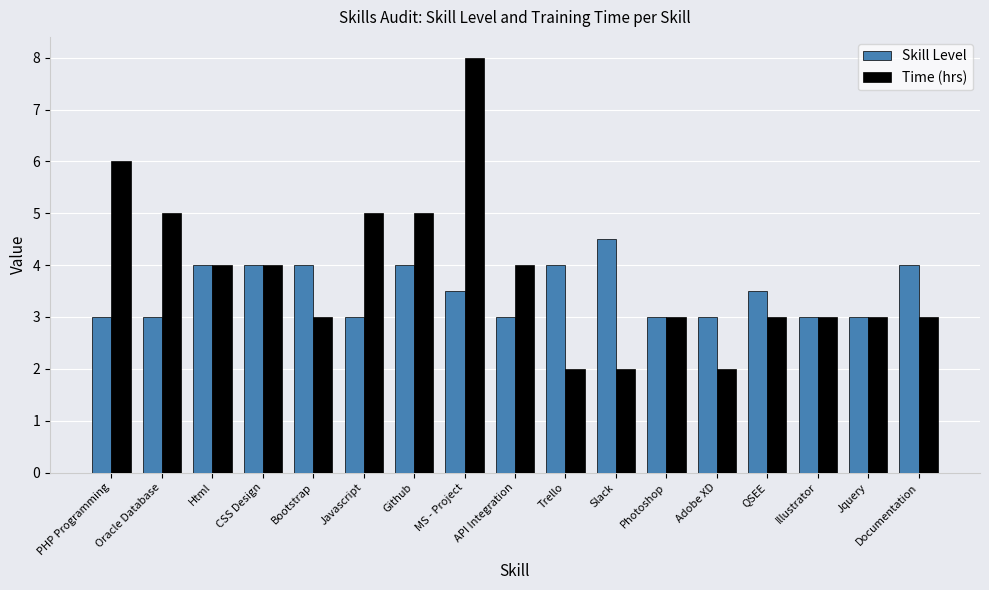

At which category is the sum across all series the highest?

MS - Project